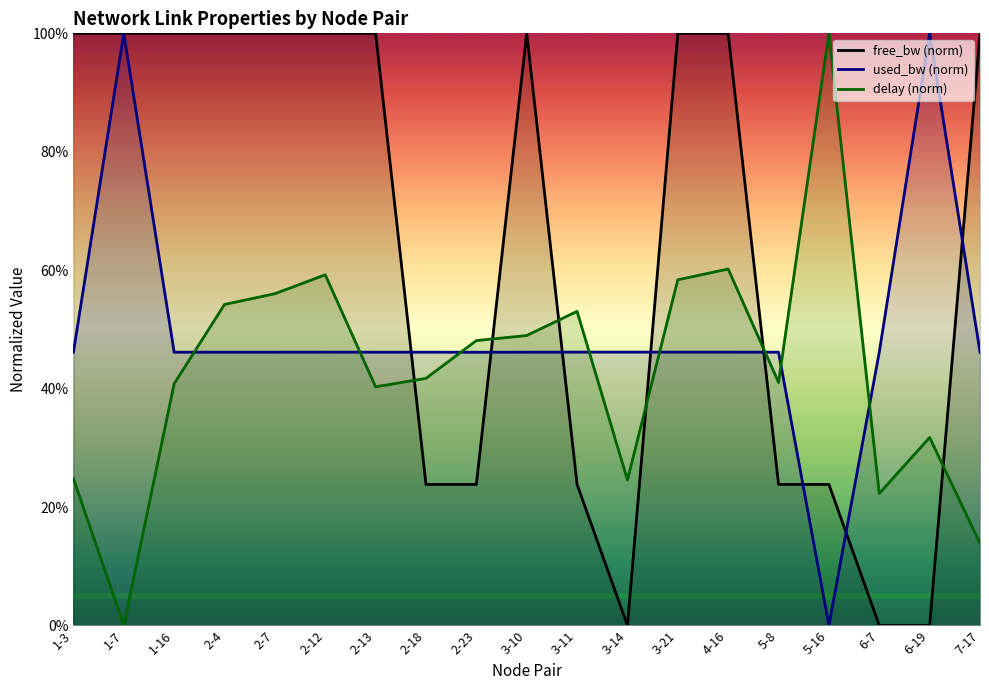

Which series has the widest spread of values?

free_bw (norm)